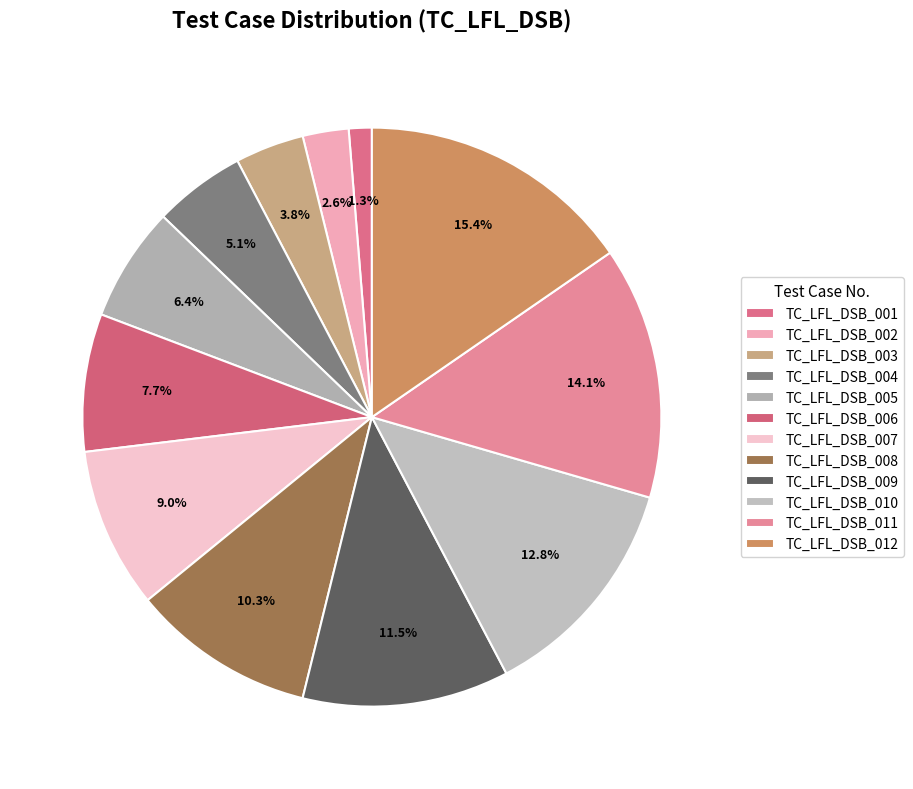

The TC_LFL_DSB_003 slice represents 16% of the pie. True or false?

False